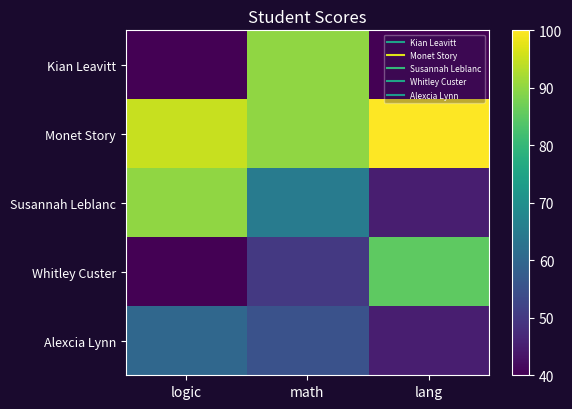

What is the difference between the highest and lowest values at lang?

60